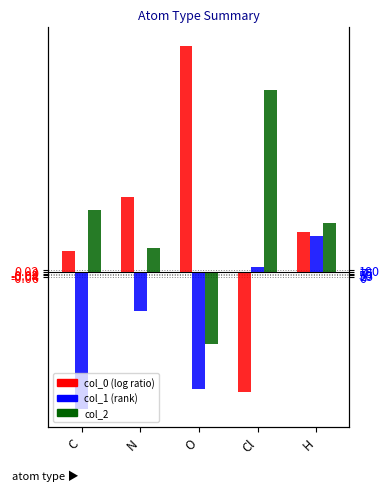

How many values in col_1 are below zero?

3